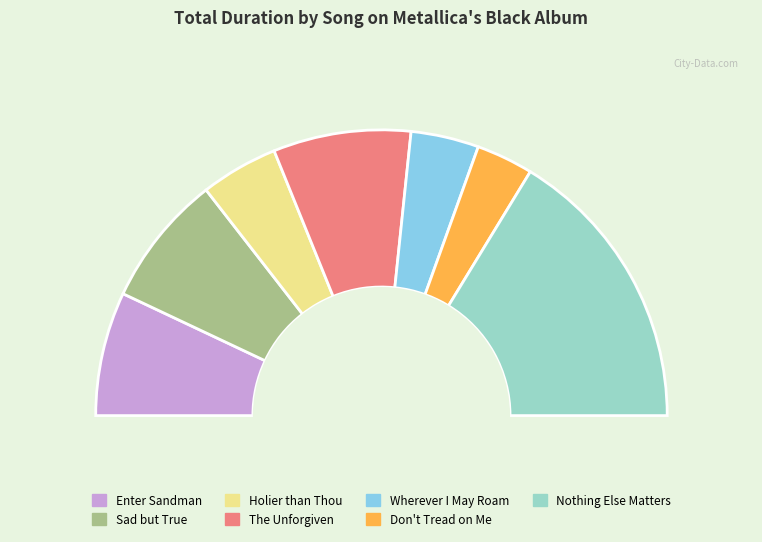

Which category has the smallest portion of the pie?

Don't Tread on Me